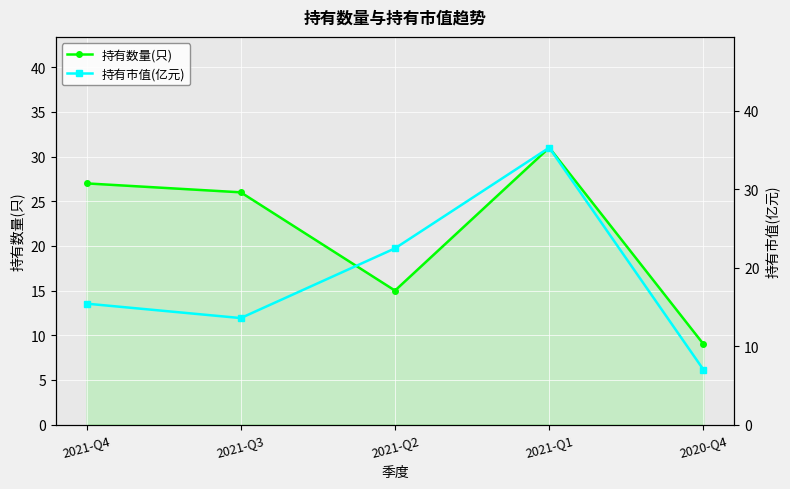

Between which two adjacent categories do 持有数量(只) and 持有市值(亿元) first intersect?

2021-Q3 and 2021-Q2